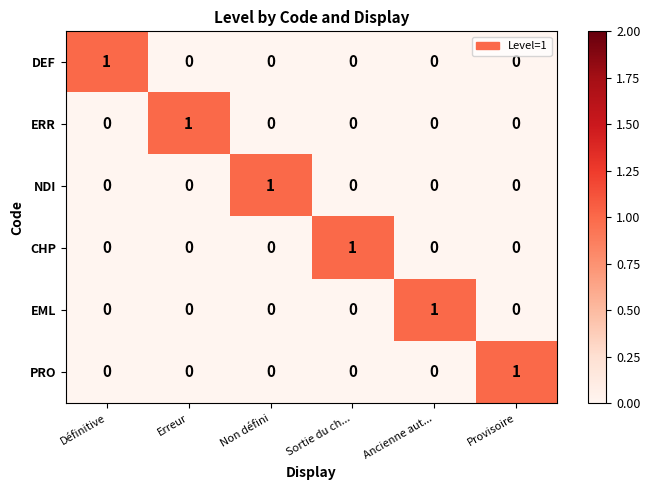

How many NDI values are between 0 and 1?

6